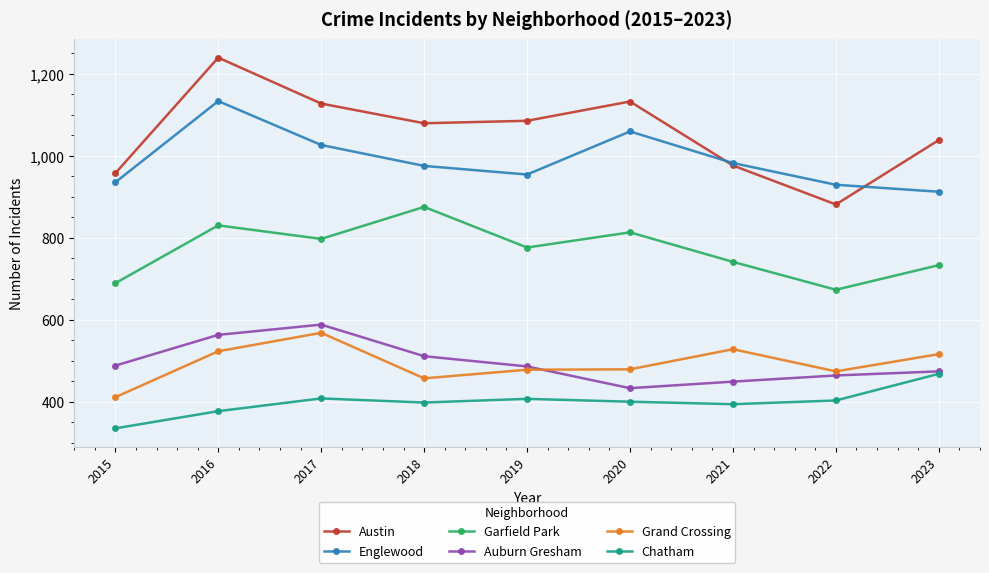

Which series has the largest total across all categories?

Austin